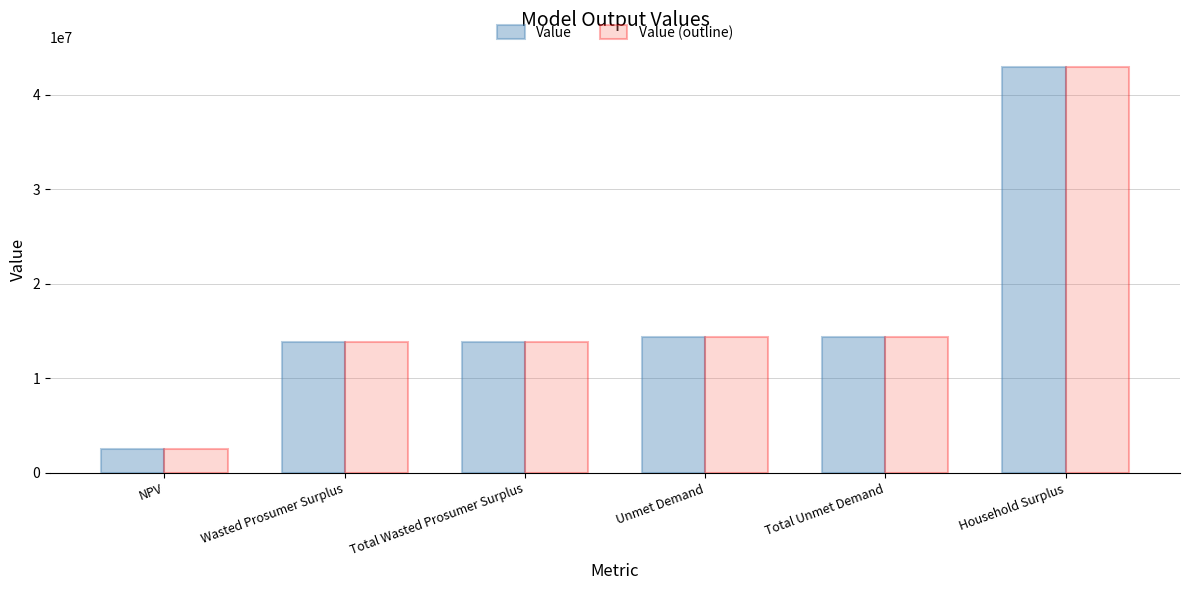

What is the label of the 5th bar from the left?

Total Unmet Demand